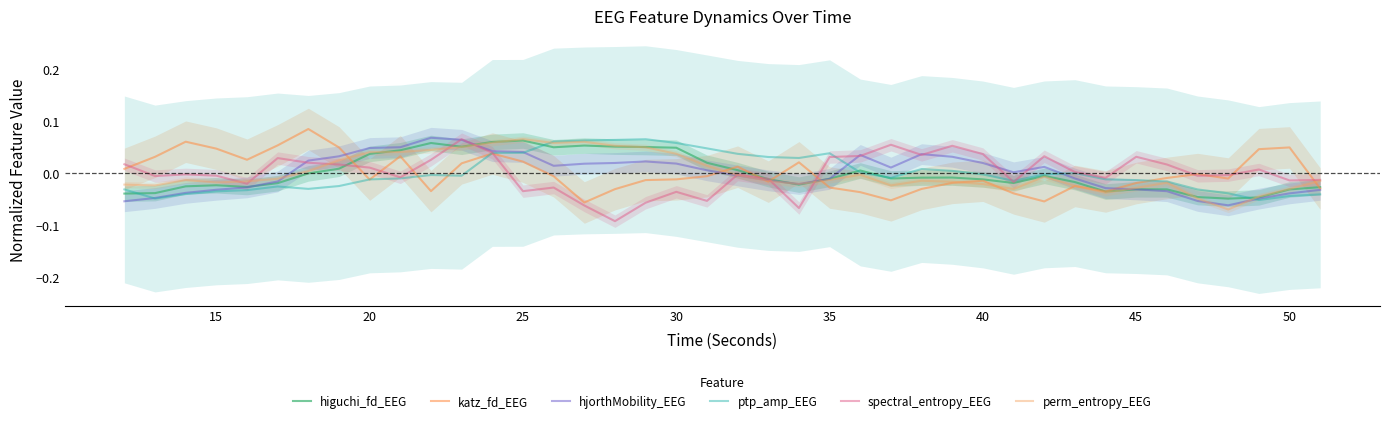

What is the maximum value shown in the chart?

0.1